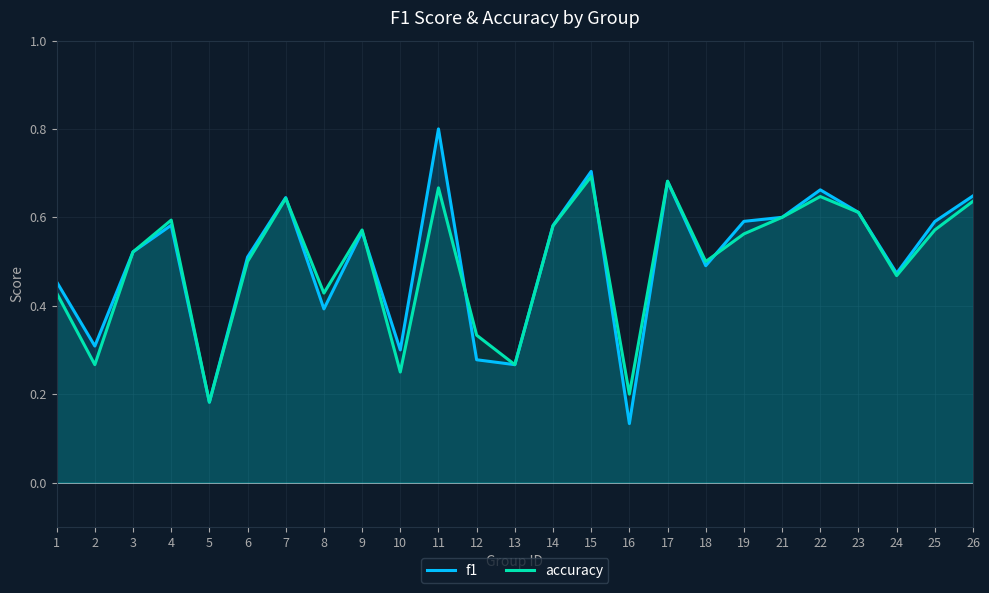

At which category does accuracy reach its first local valley?

2